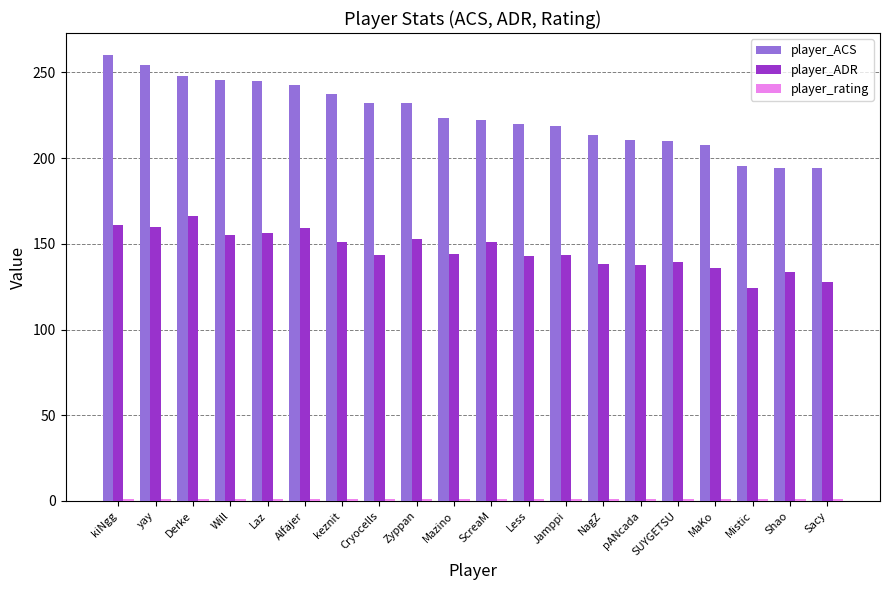

What is the label of the 14th bar from the right?

keznit